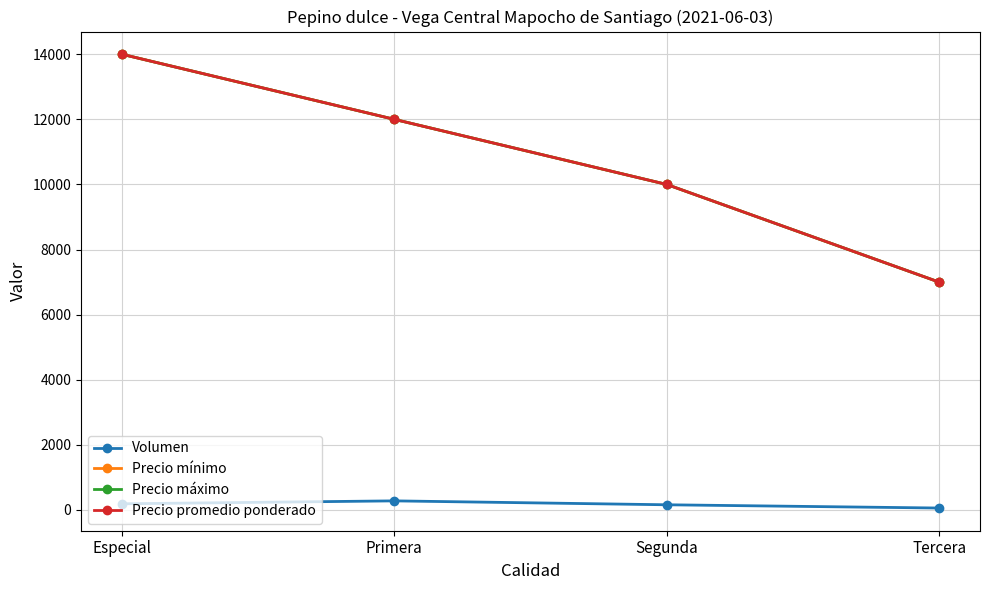

Which series has the widest spread of values?

Precio mínimo